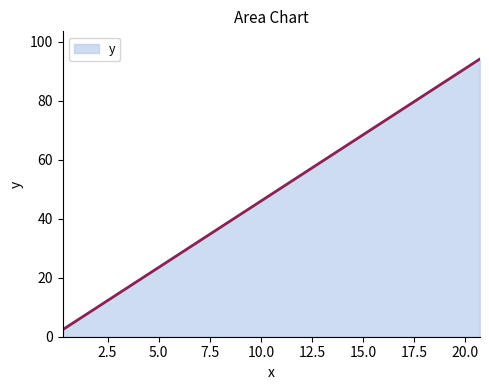

What is the maximum value shown in the chart?

94.2